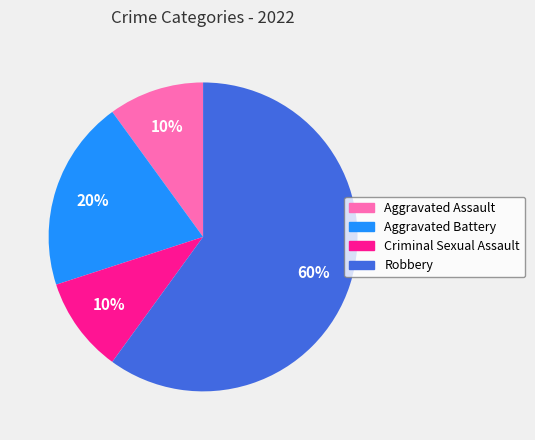

Do Aggravated Battery and Criminal Sexual Assault together represent more than half of the pie?

No